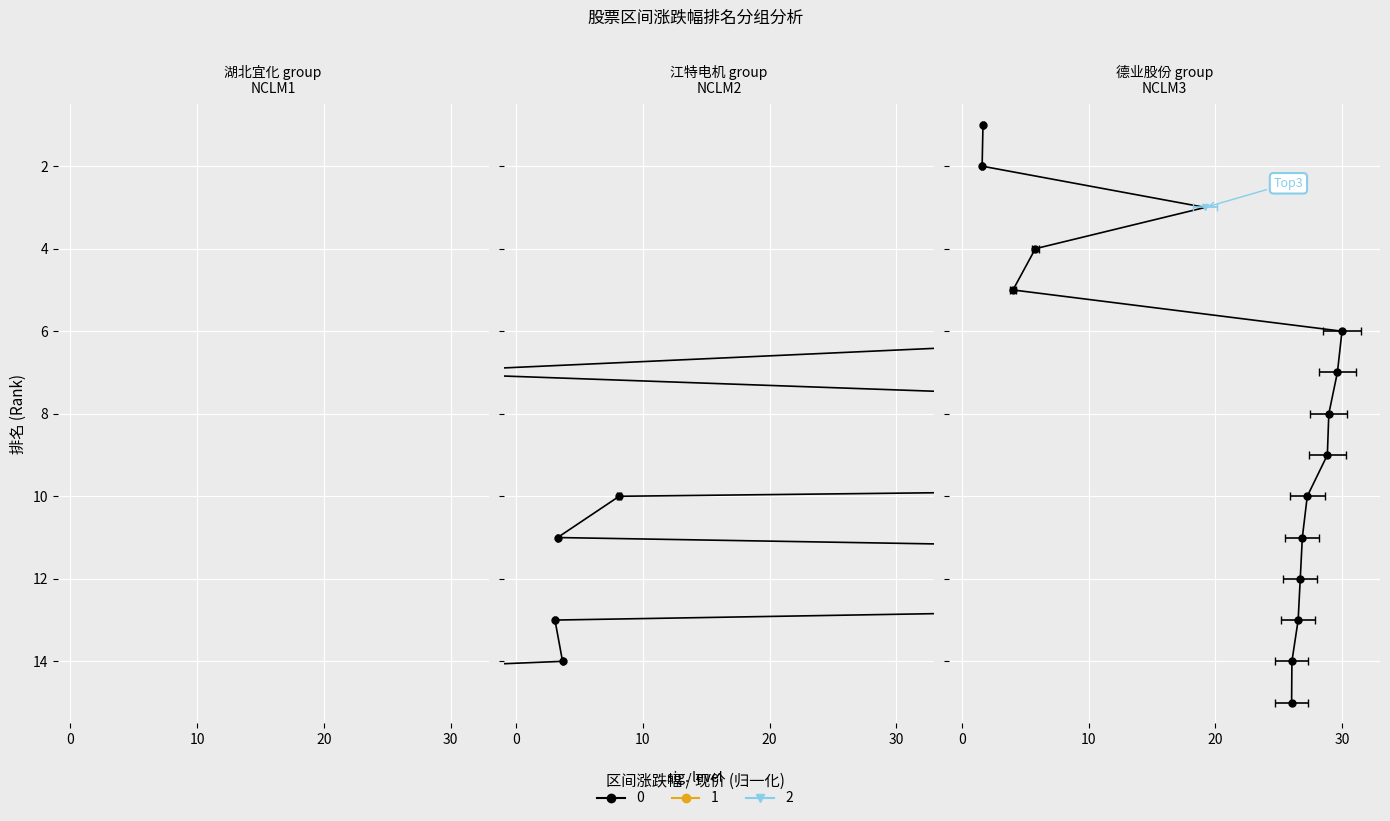

What is the highest value of the 现价归一化 series?

15